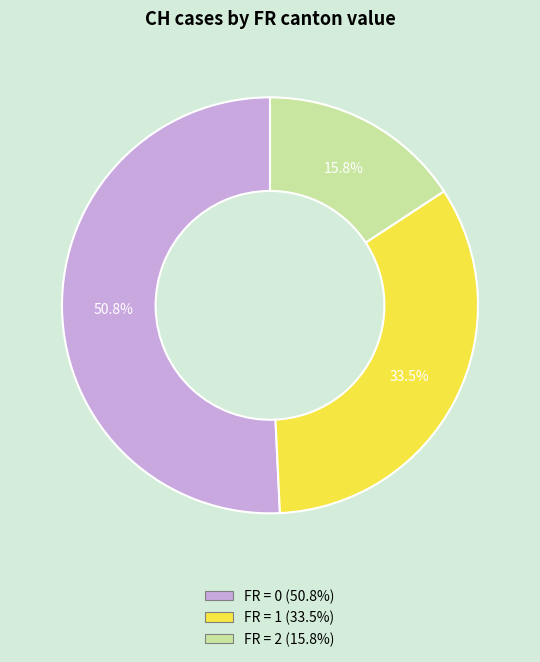

Is there a majority slice in this chart?

Yes